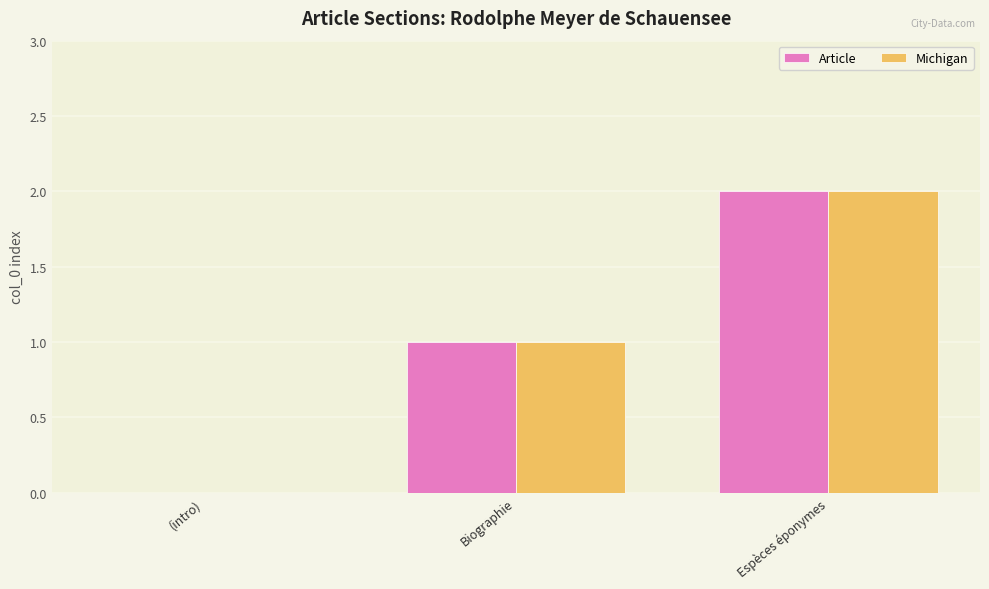

Reading right to left, transcribe all the data shown in this chart.

Article: 2	1	0
Michigan: 2	1	0